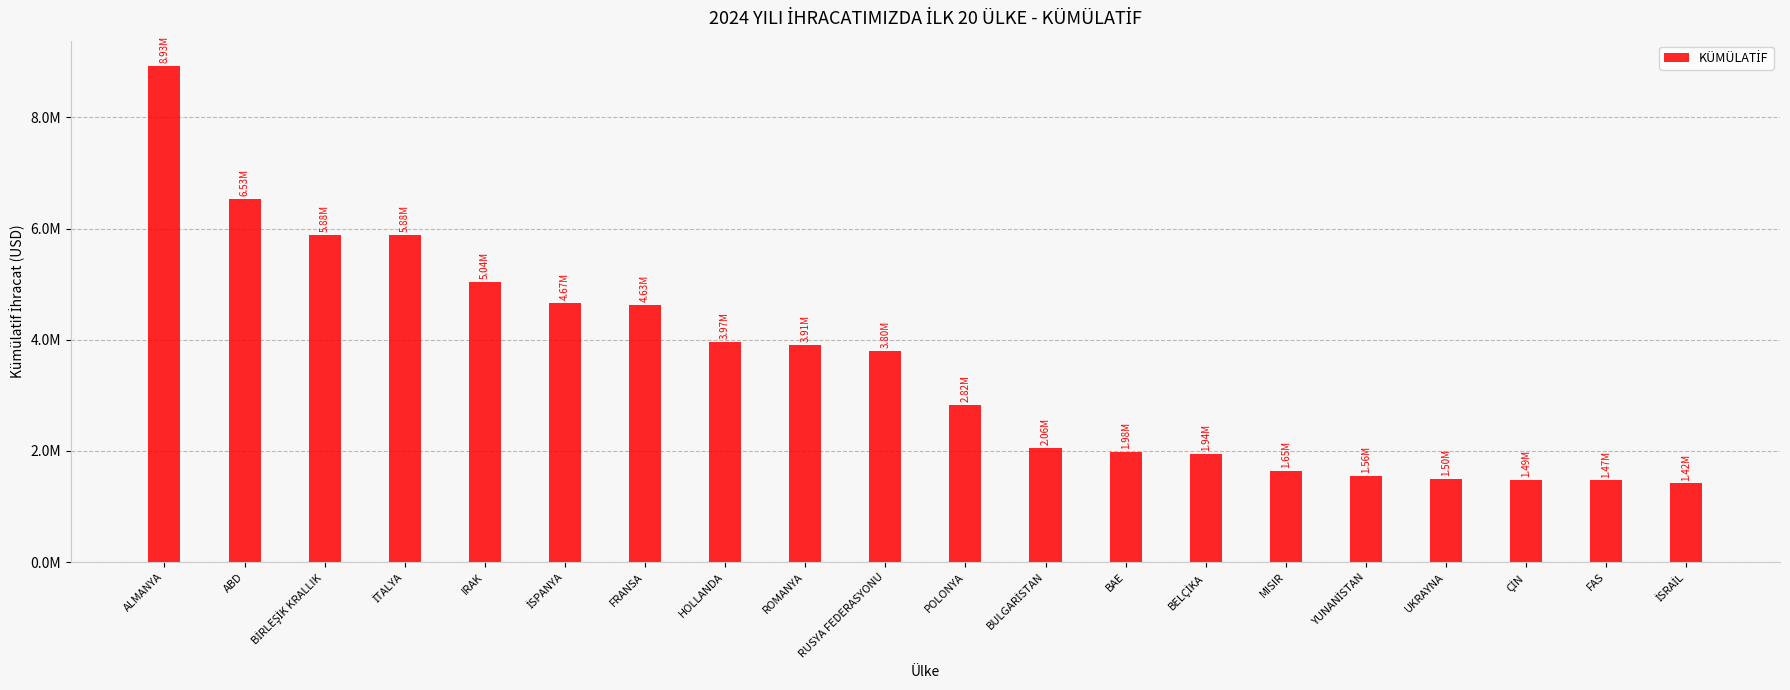

Approximately how many times larger is the value at FRANSA compared to UKRAYNA?

3.1